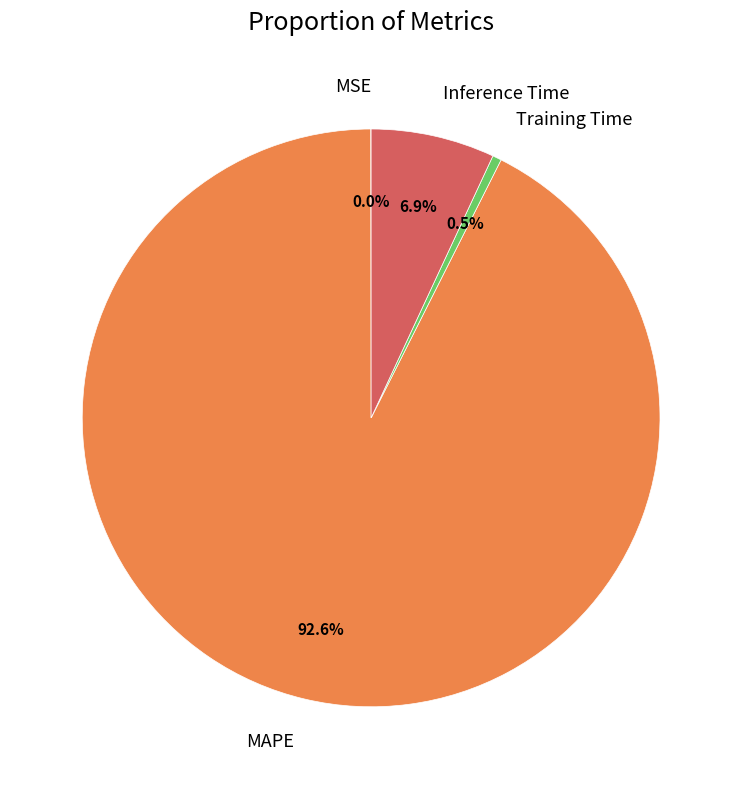

Which category has the biggest portion of the pie?

MAPE